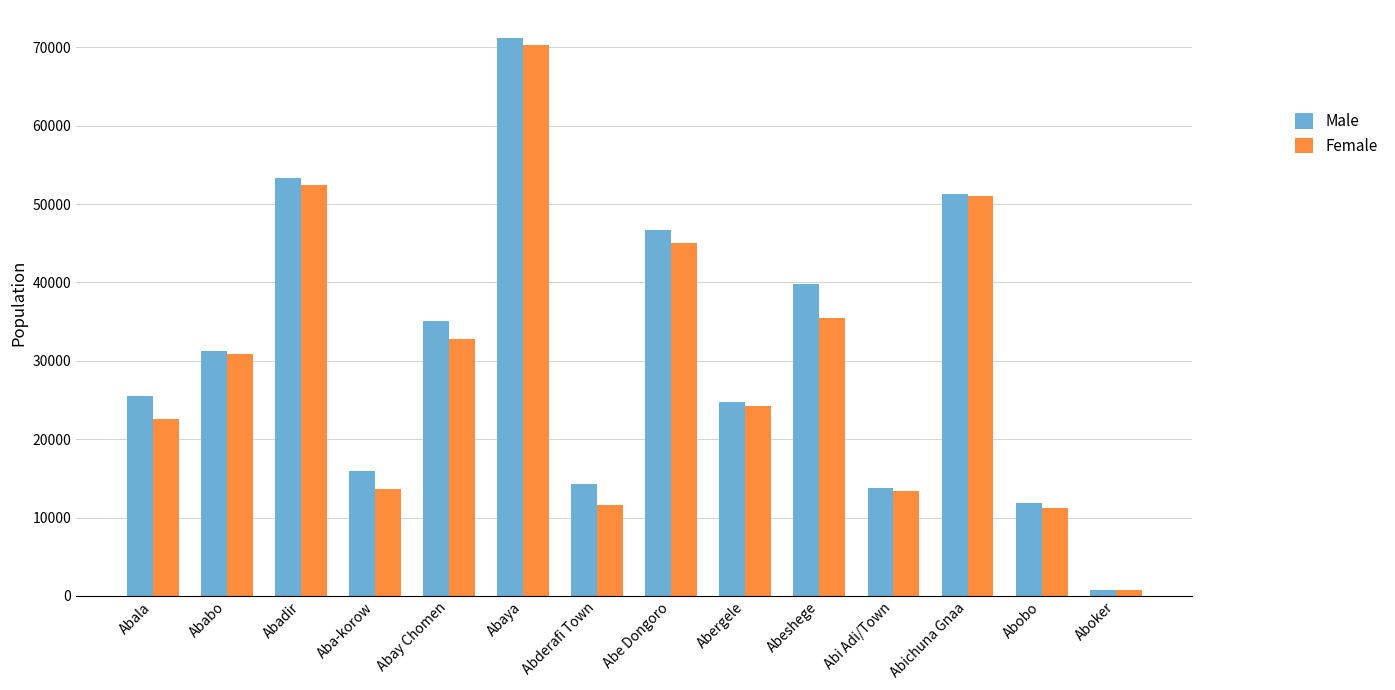

Is the value of Male at Abobo greater than the value of Female at Abeshege?

No